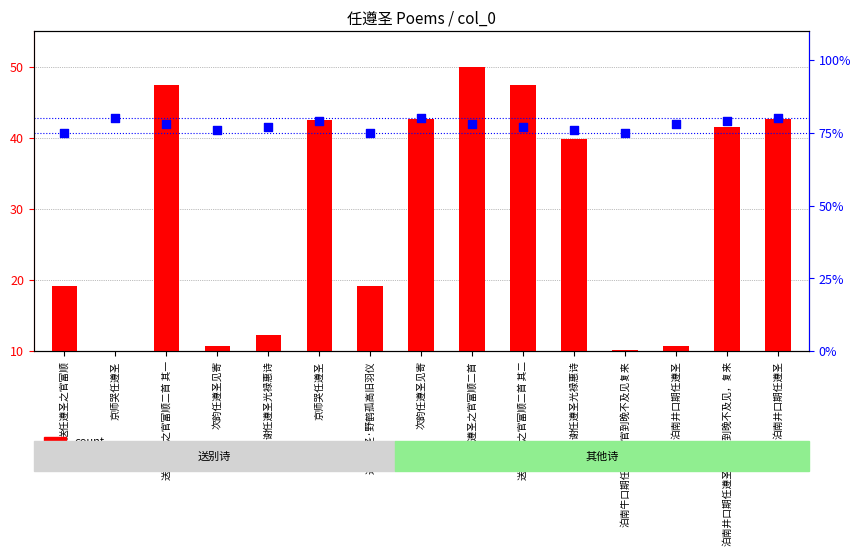

What is the total value across all series at 泊南井口期任遵圣长官，到晚不及见，复来?

120.5